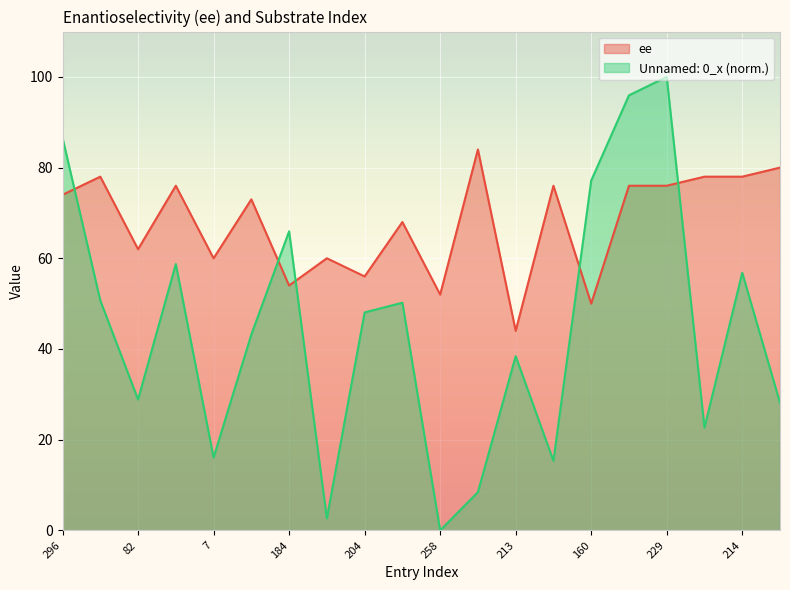

Is it true that ee equals 118.4 at 296?

False